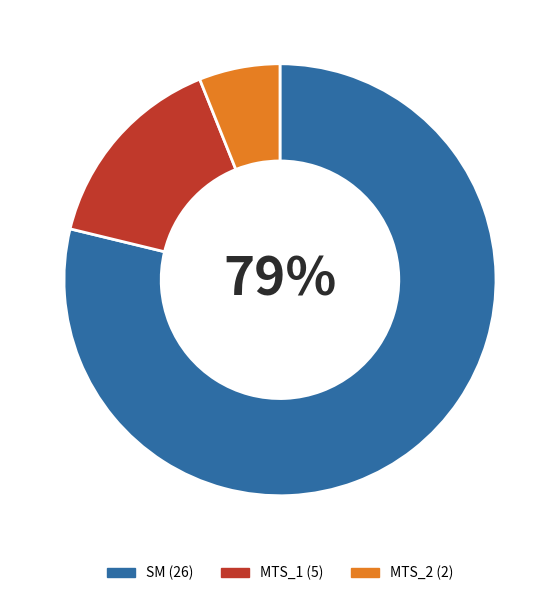

Is it true that SM is 79% of the pie?

True